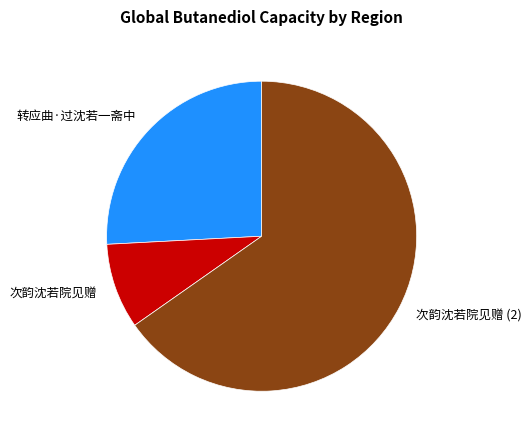

How many segments does this pie chart have?

3